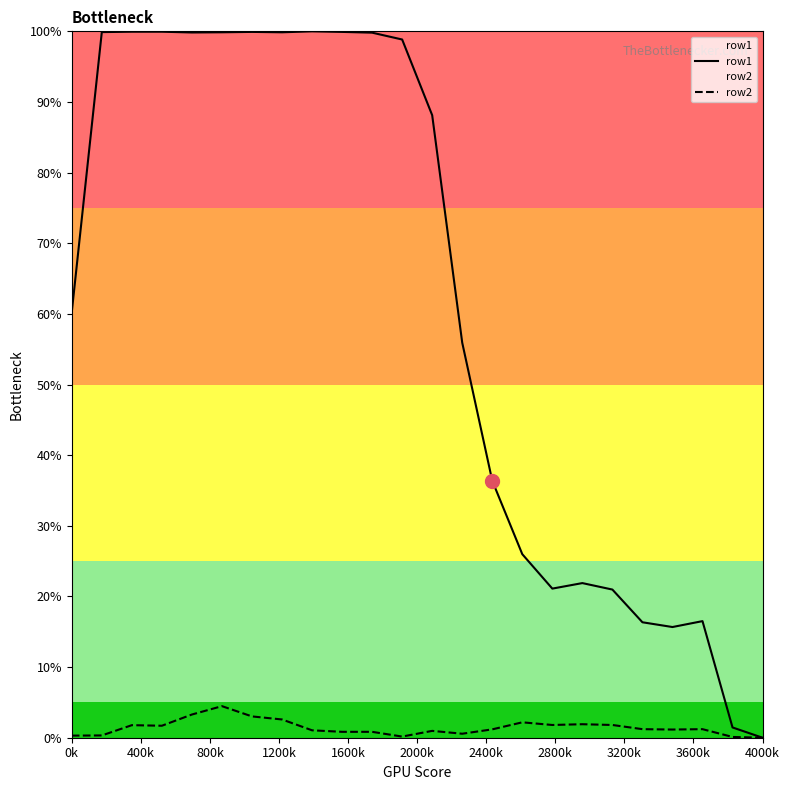

True or false: row1 has more than 0 points higher than both neighbors.

True